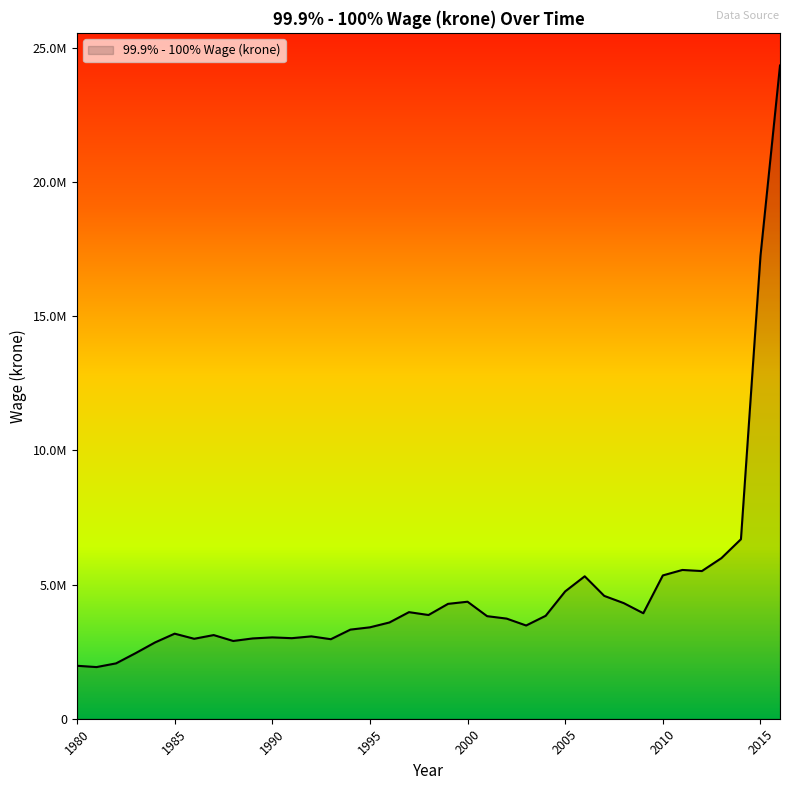

What is the minimum value shown in the chart?

1925409.4